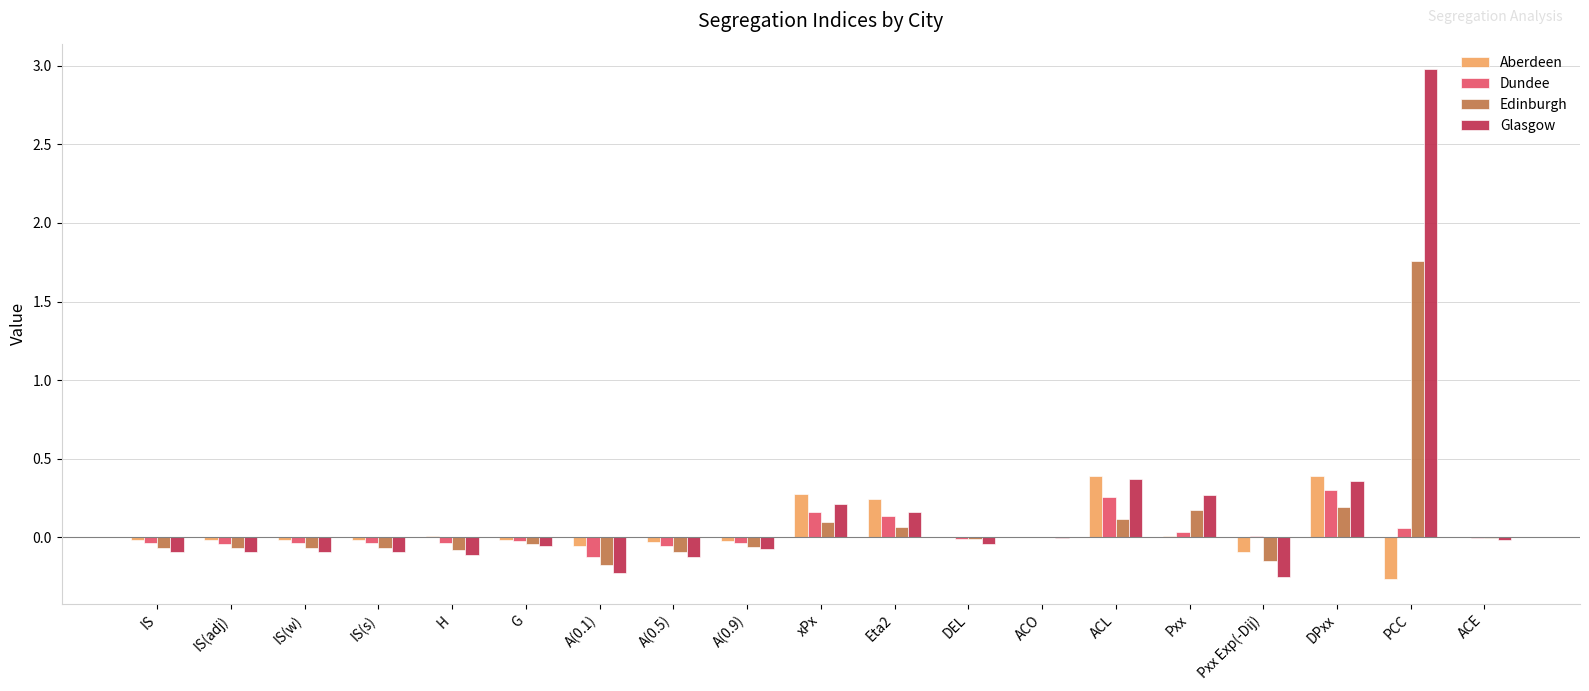

How many groups of bars are there?

19